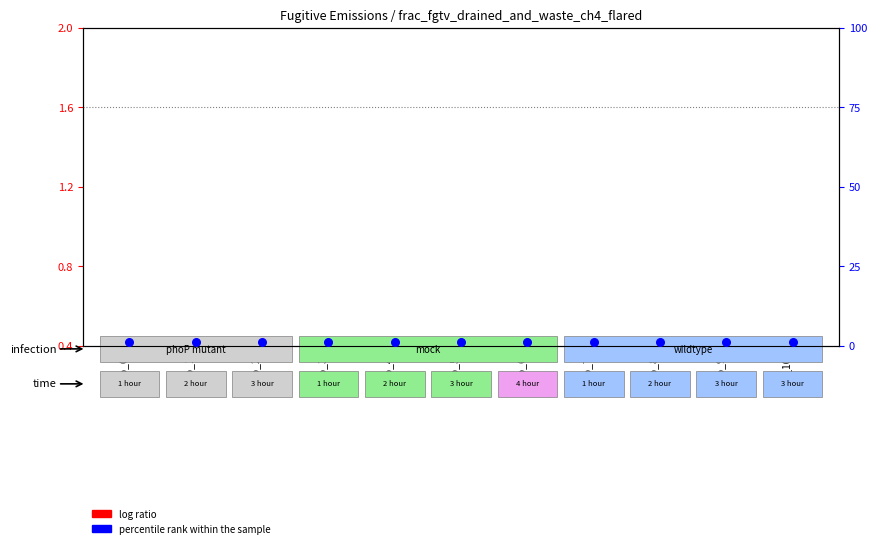

At how many categories does at least one series exceed 1?

11